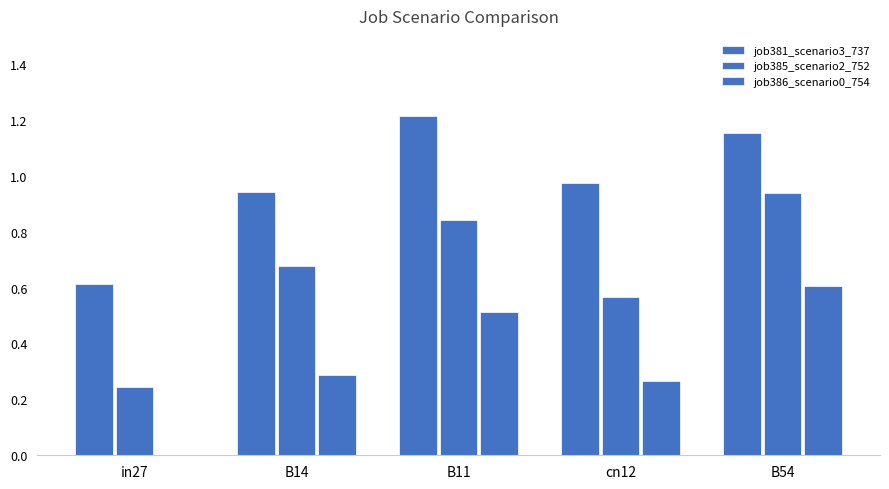

What is the difference between the maximum and minimum values in the job386_scenario0_754 series?

0.6